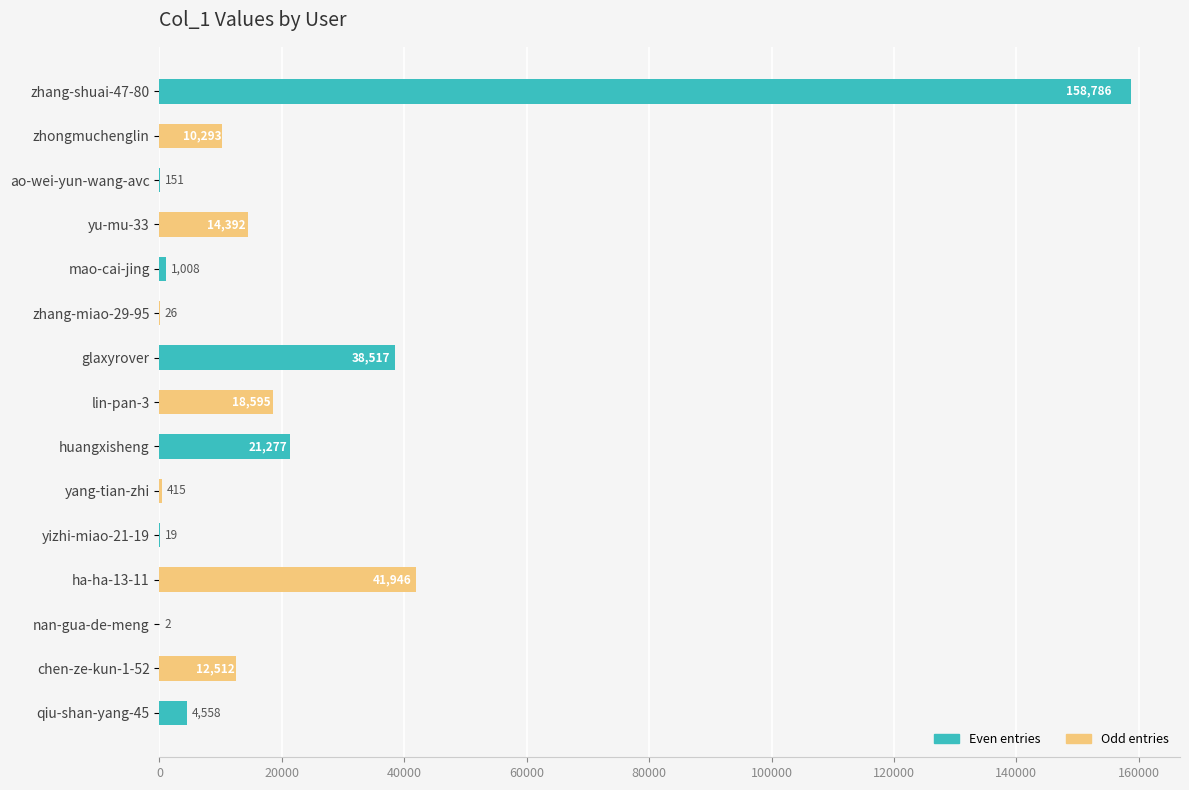

Which category has the highest value across all series?

zhang-shuai-47-80